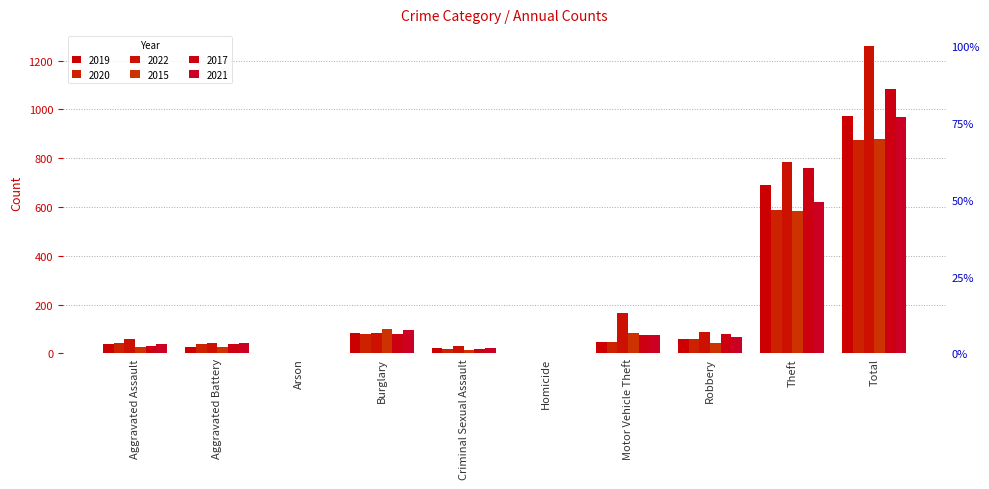

The 2017 series shows 79 at Burglary. True or false?

True